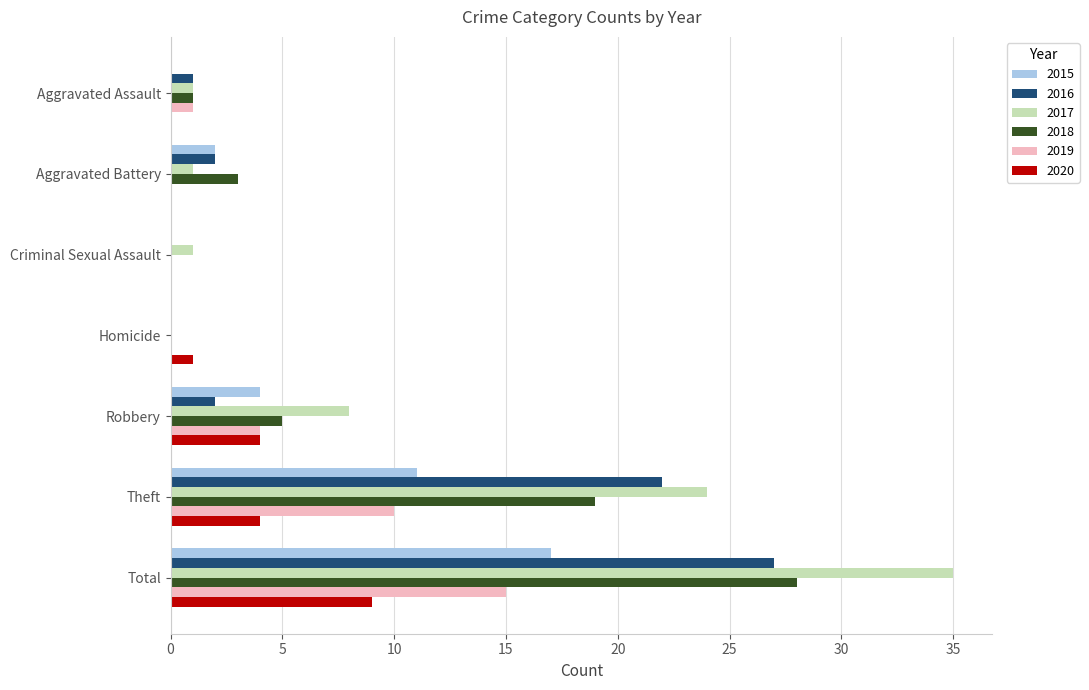

At which category does the chart reach its peak across all series?

Total